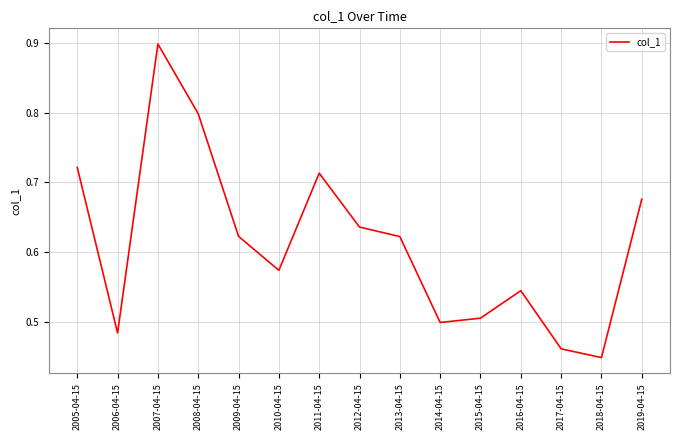

True or false: the data has more than 2 interior local peaks.

True